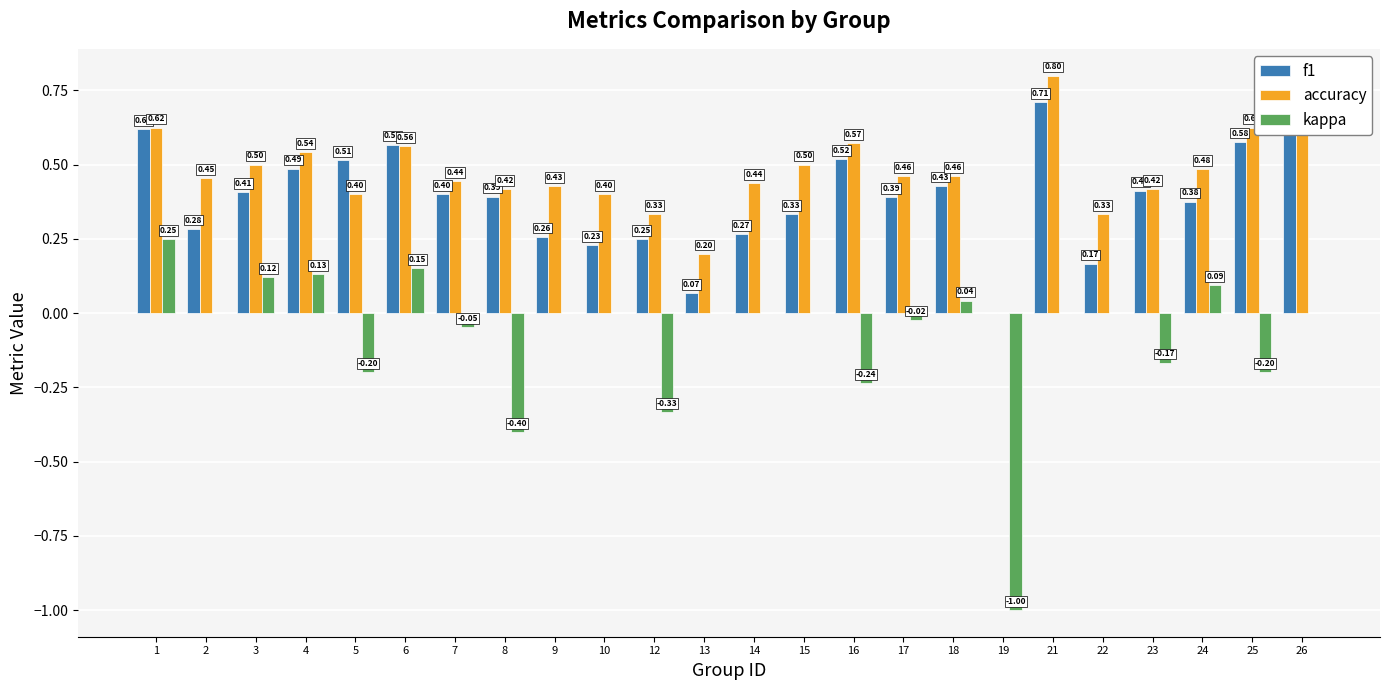

At which label is accuracy closest to 0?

19